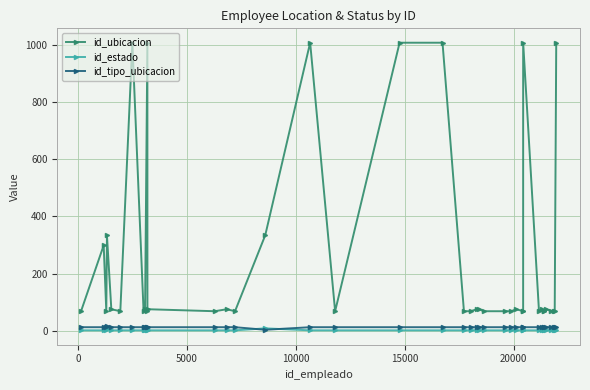

What is the minimum value for id_ubicacion?

68